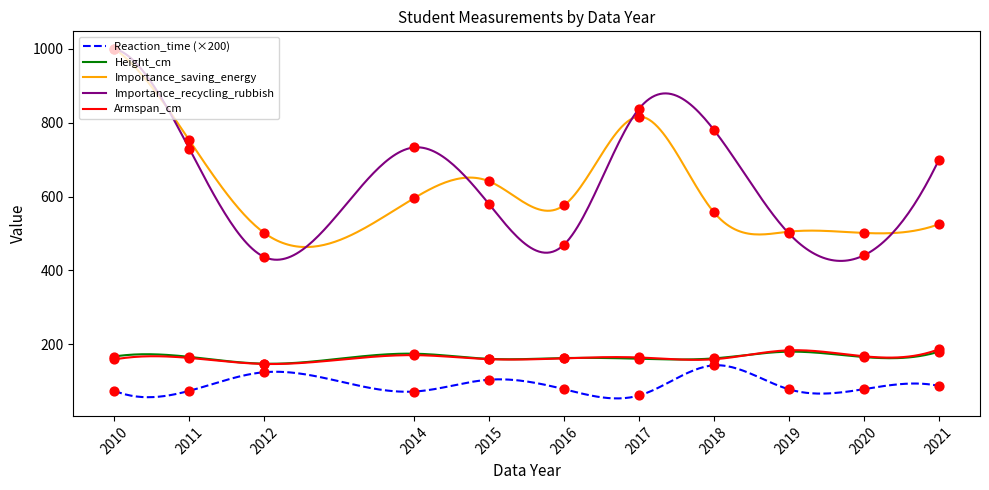

Which series has the widest spread of Y values?

Importance_recycling_rubbish